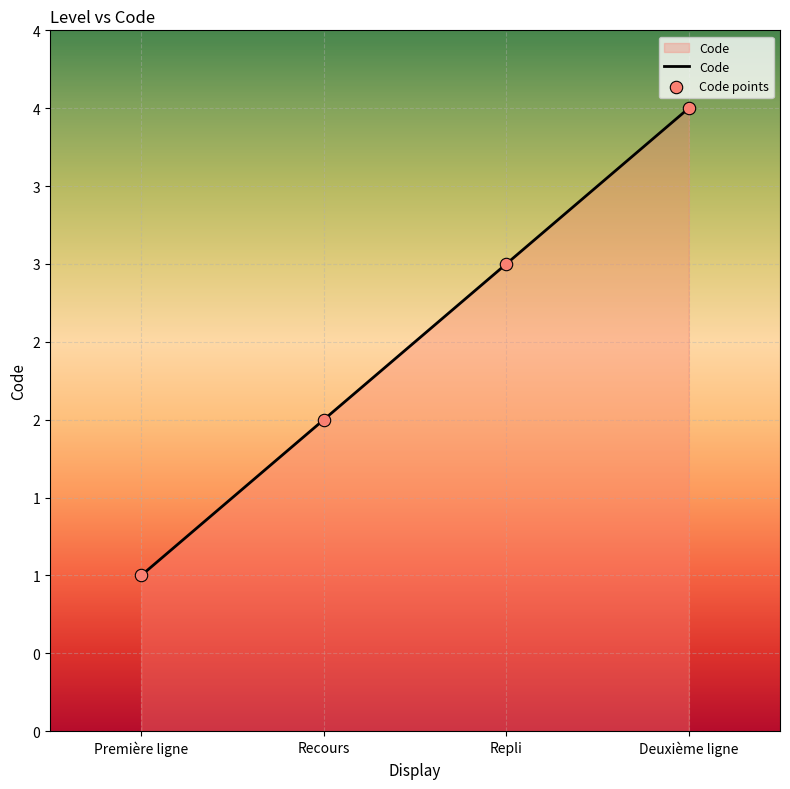

Approximately how many times larger is the value at Deuxième ligne compared to Recours?

2.0